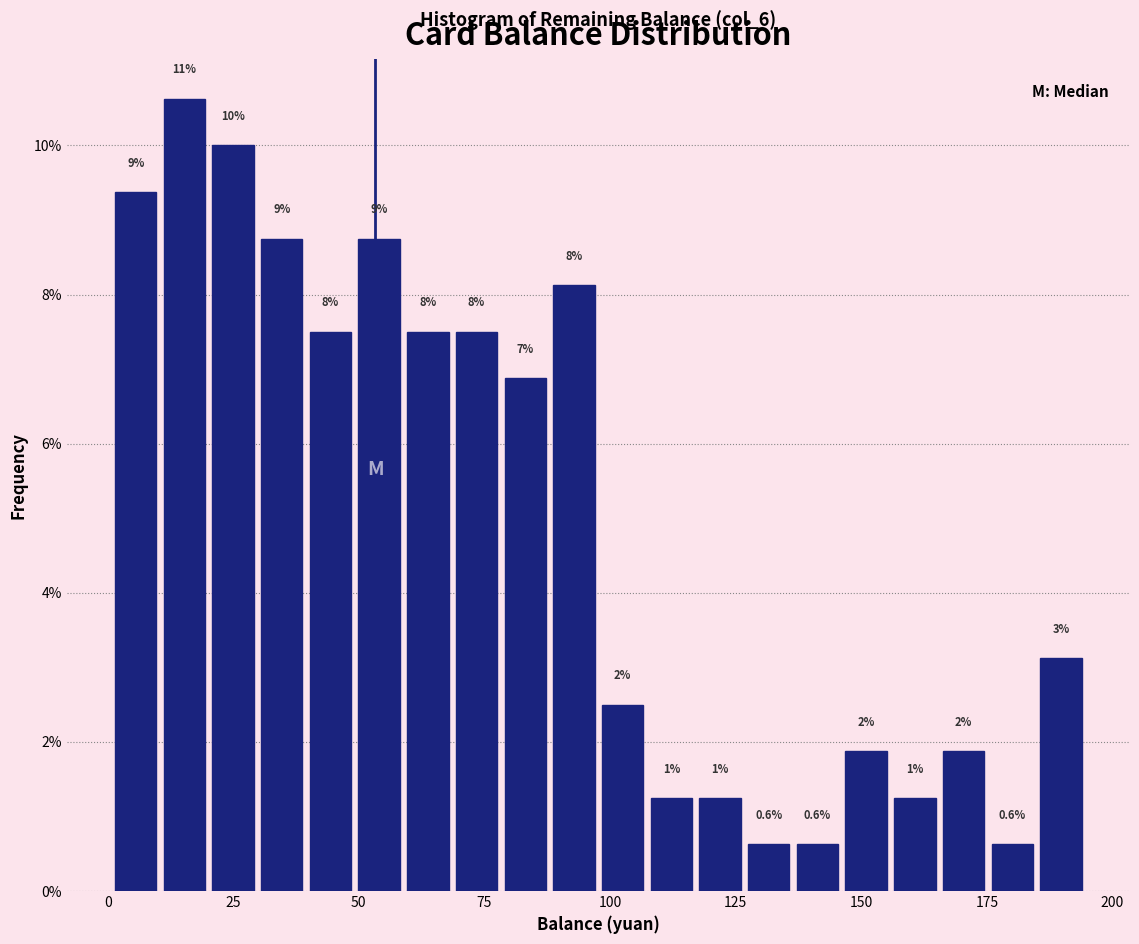

Read against the x-axis, roughly where is the centre of the tallest bar?

15